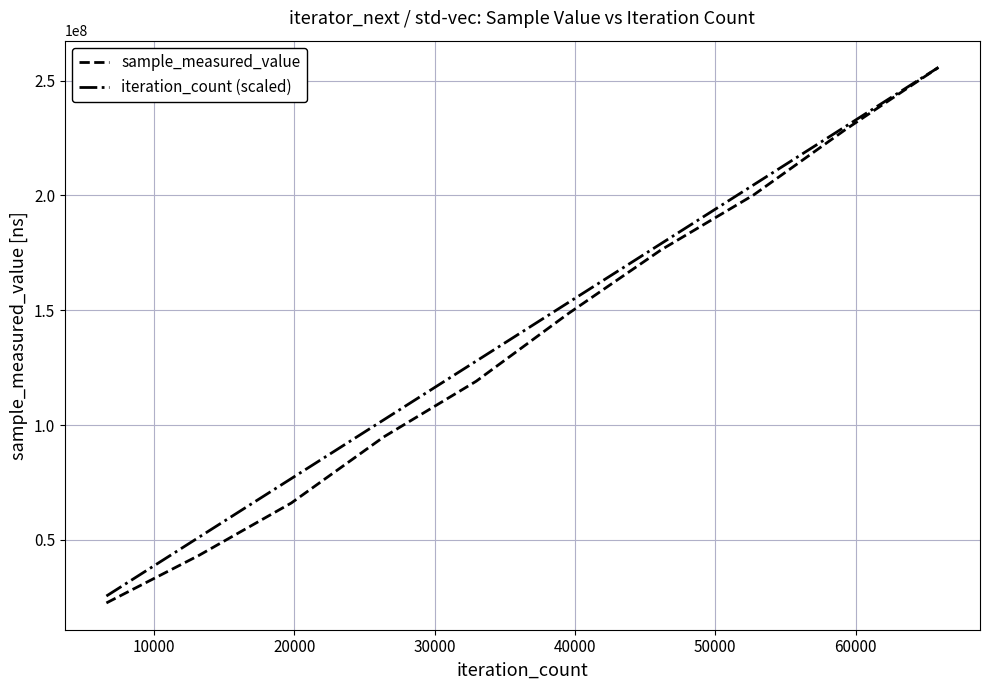

What are all the series names shown in the legend?

sample_measured_value, iteration_count (scaled)